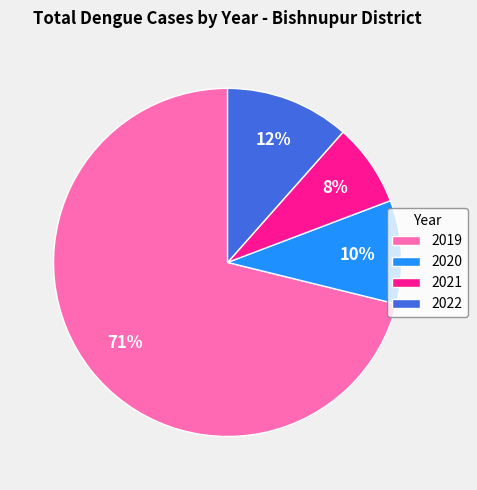

How many slices are in this pie chart?

4